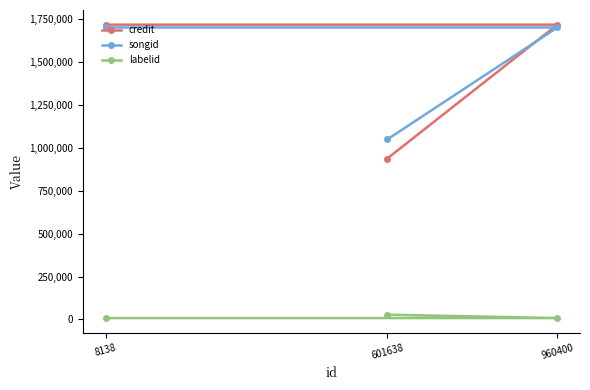

Reading left to right, list all the values displayed in this chart.

credit: 8138=1719101	601638=938109	960400=1719101
songid: 8138=1702692	601638=1049613	960400=1702692
labelid: 8138=7989	601638=27912	960400=7989